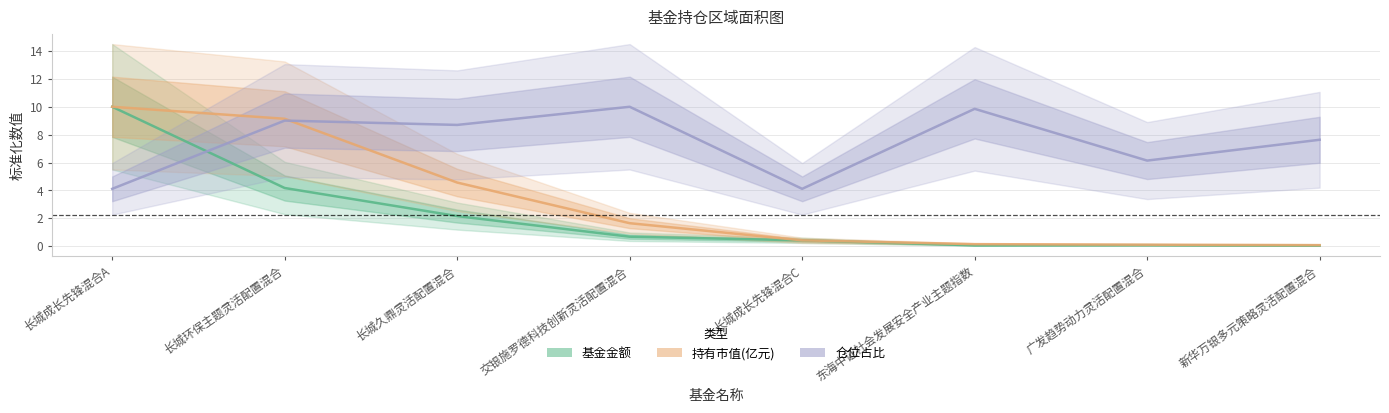

True or false: 基金金额 has more than 2 points higher than both neighbors.

False